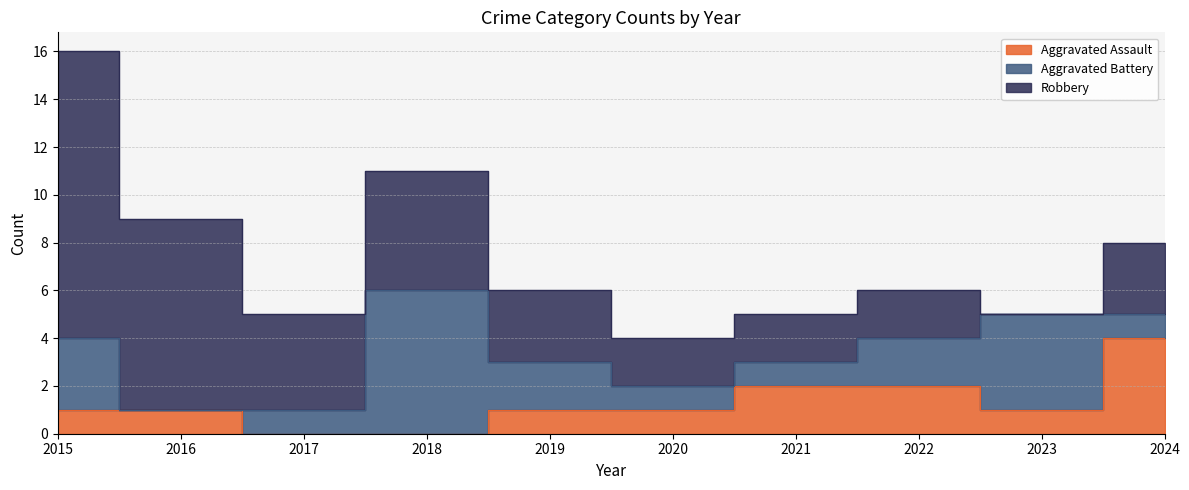

Read the Robbery value at 2015, to the nearest 5.

10